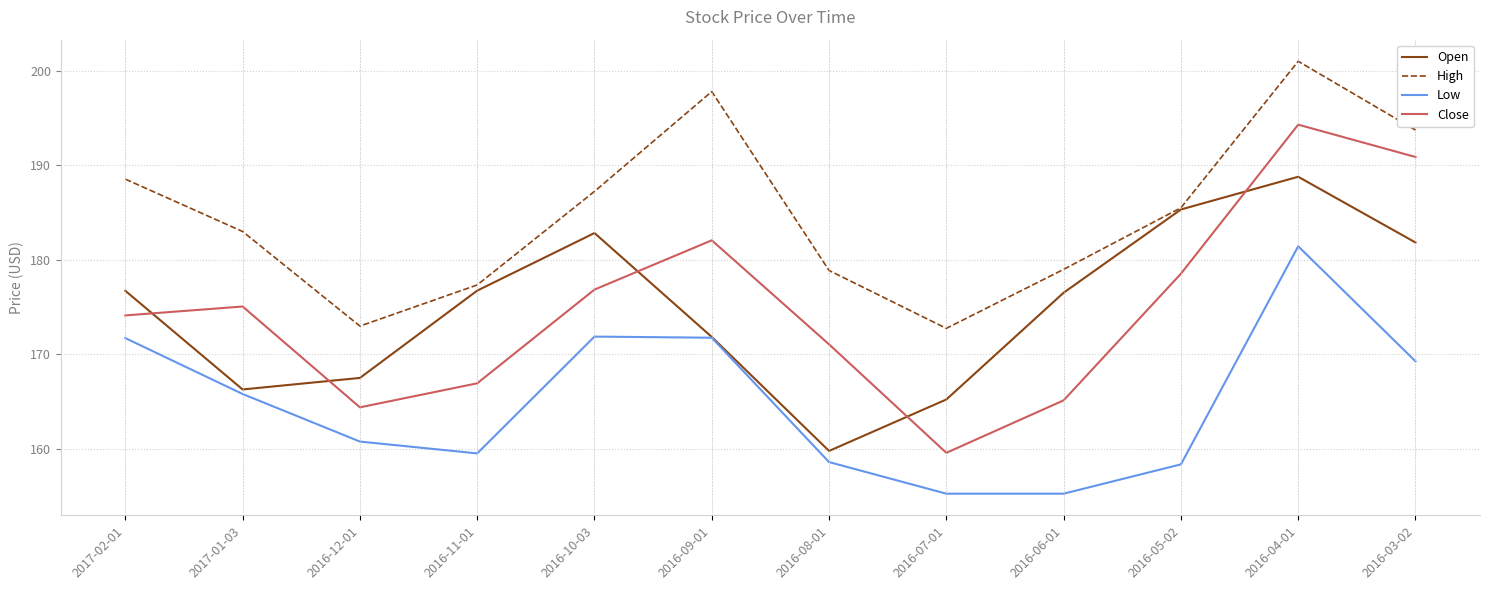

True or false: Low has more than 1 interior local peaks.

True